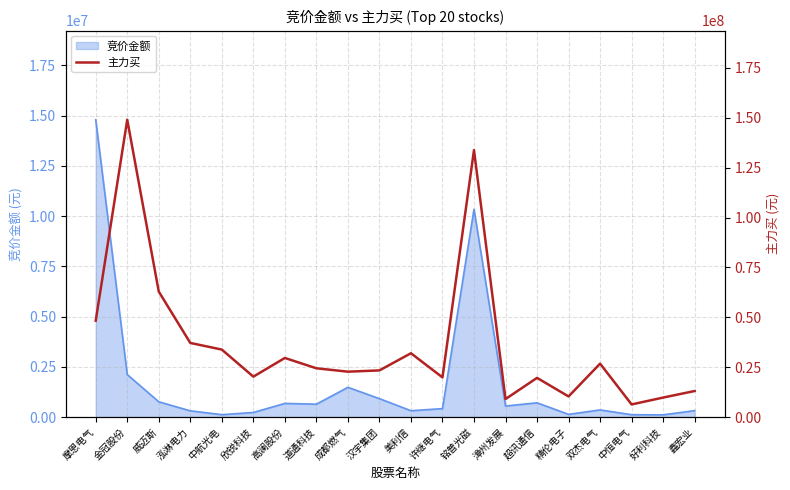

How many data points are less than 24451815?

10